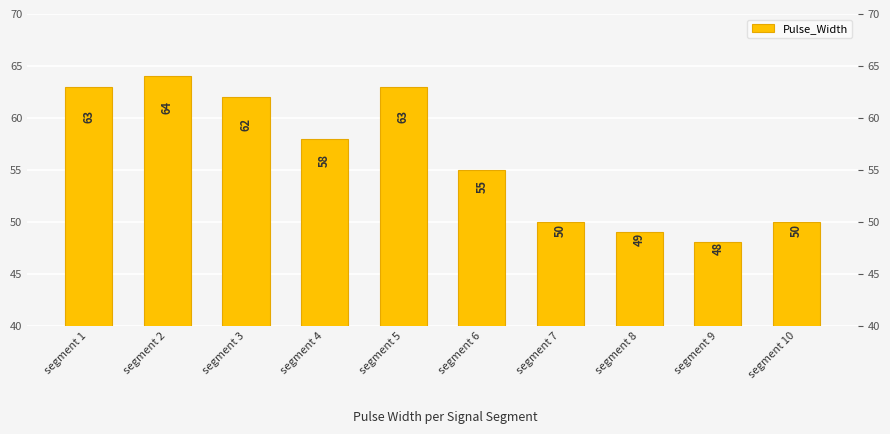

True or false: the data shows 82 at segment 9.

False